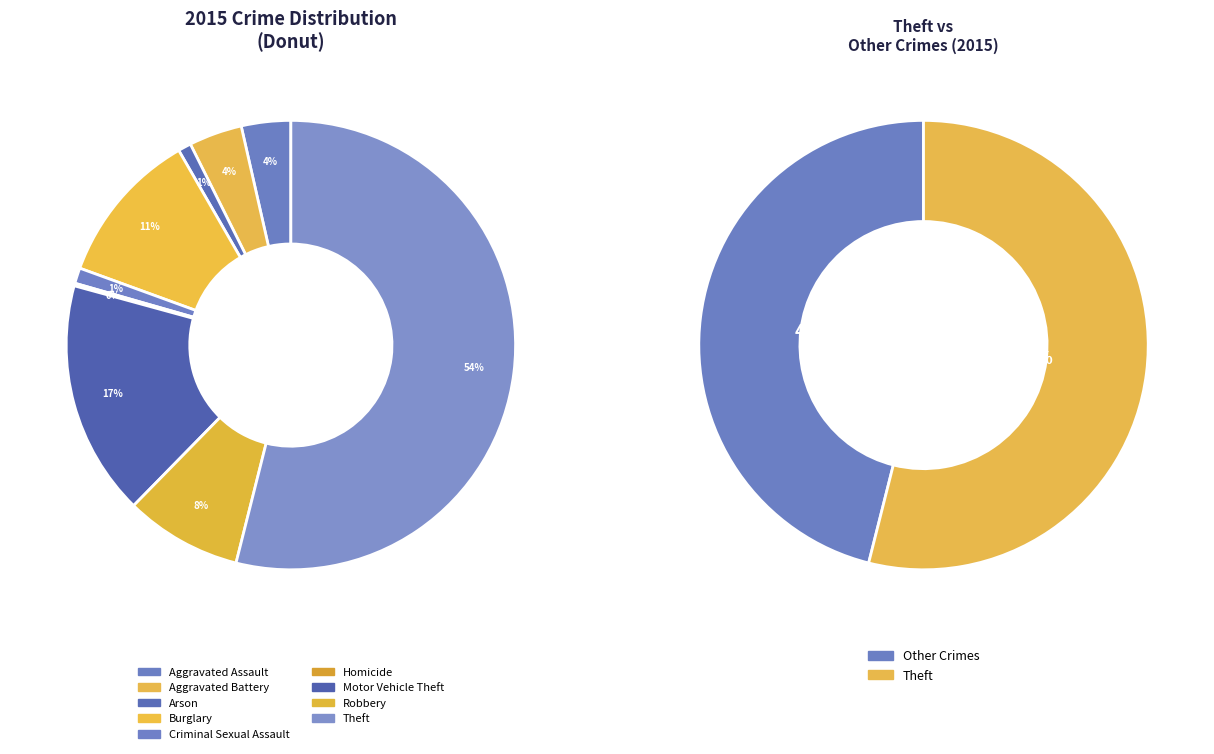

To the nearest percent, what is the combined percentage of Burglary and Robbery?

20%